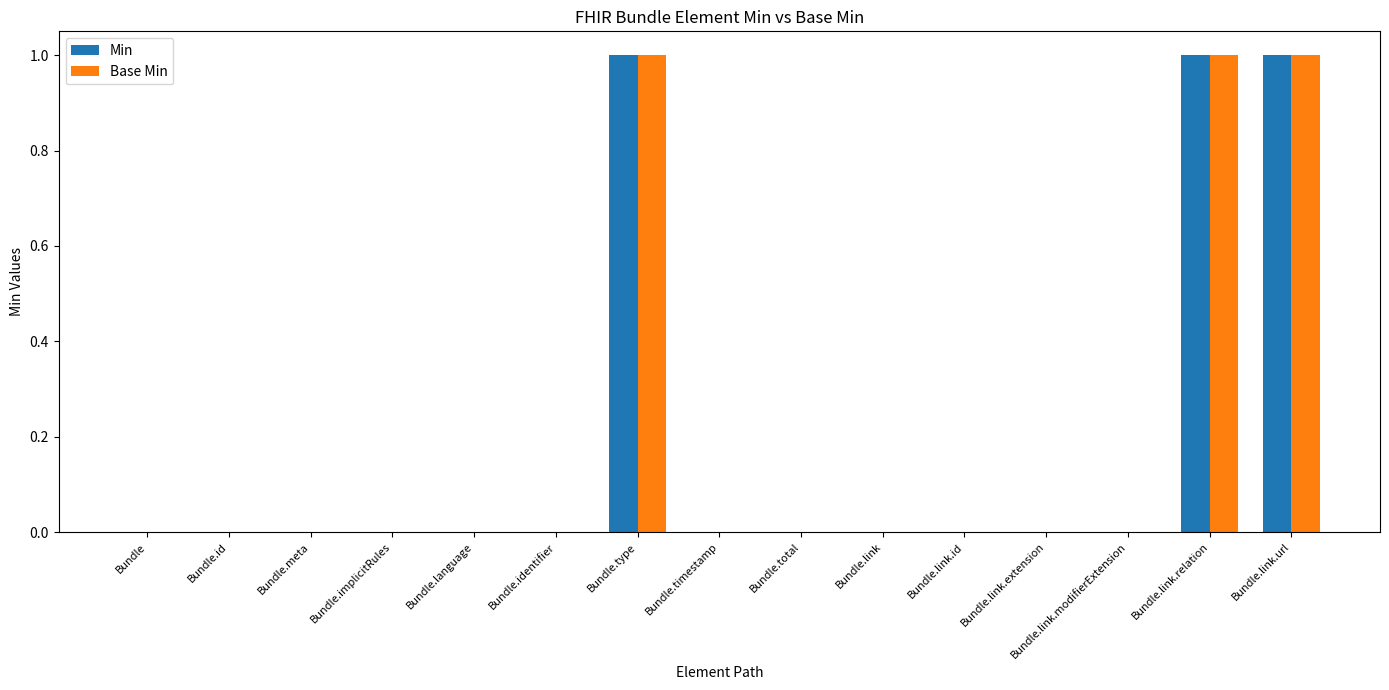

The value of Base Min at Bundle.type is 1. True or false?

True